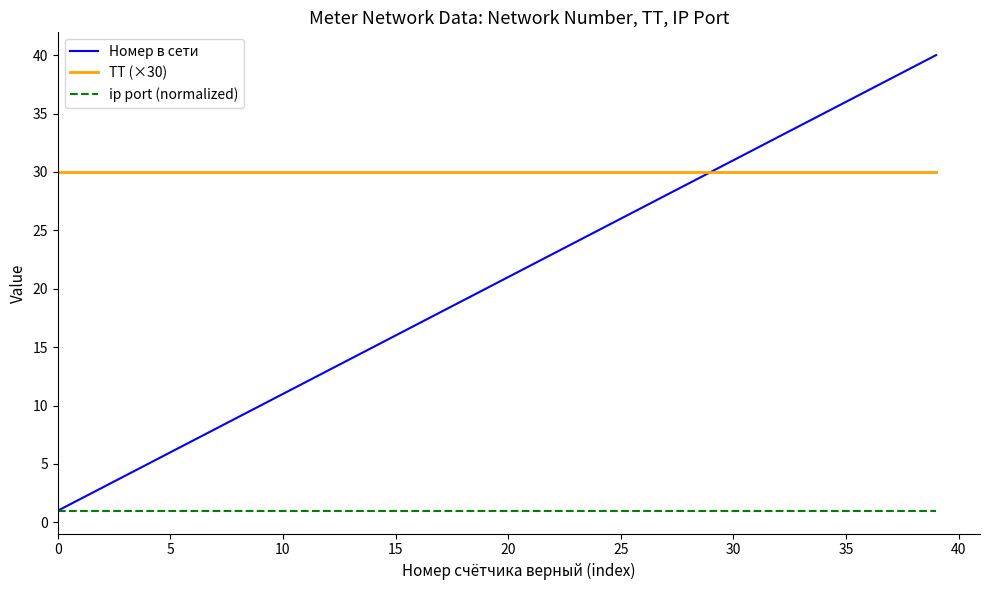

Rank the series by their maximum value, from lowest to highest.

ip port (normalized), ТТ (×30), Номер в сети